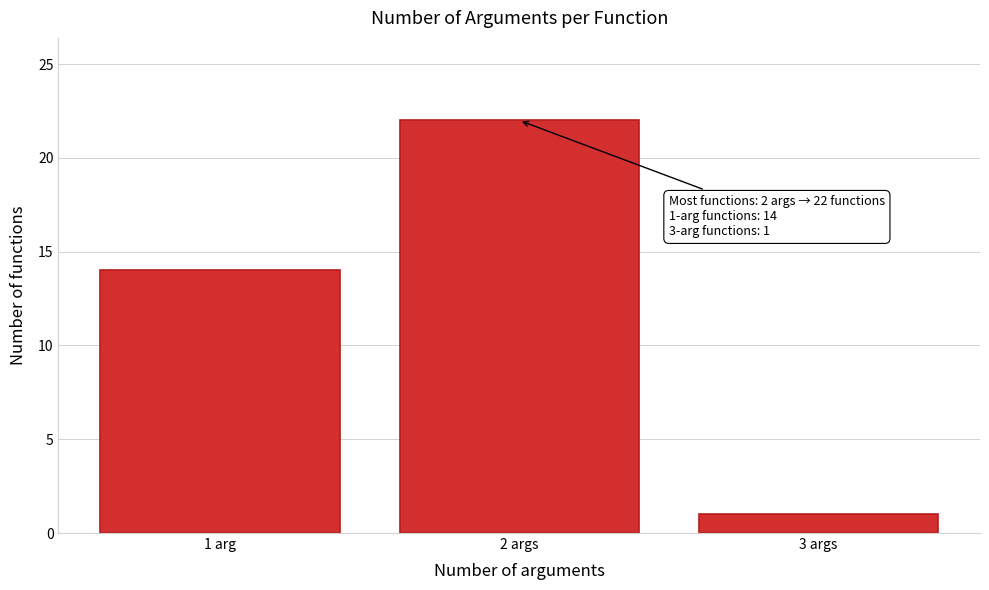

Reading left to right, transcribe all the data shown in this chart.

1 arg=14	2 args=22	3 args=1